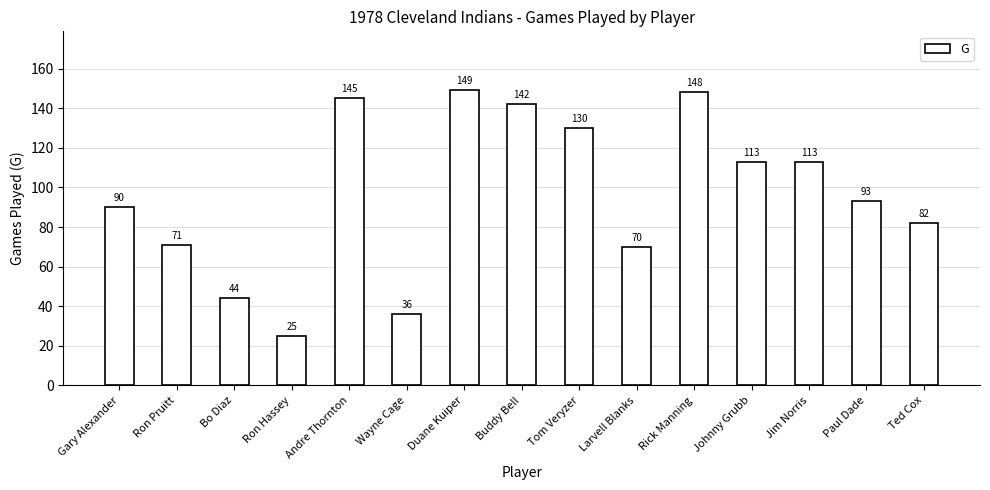

The chart shows a value of 105 at Larvell Blanks. True or false?

False